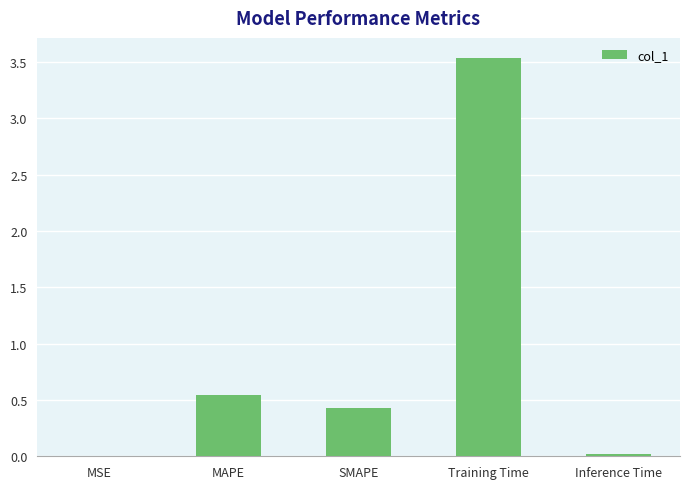

Is it true that the value at Inference Time is 0.0?

True